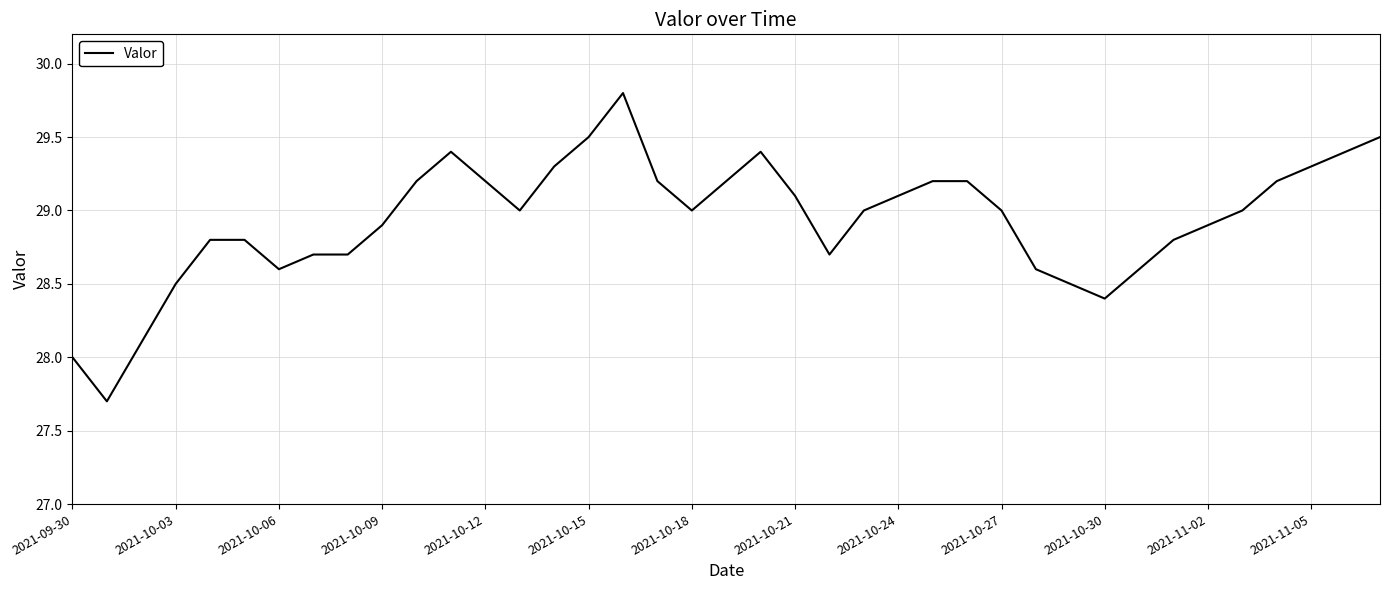

What is the smallest value displayed?

27.7